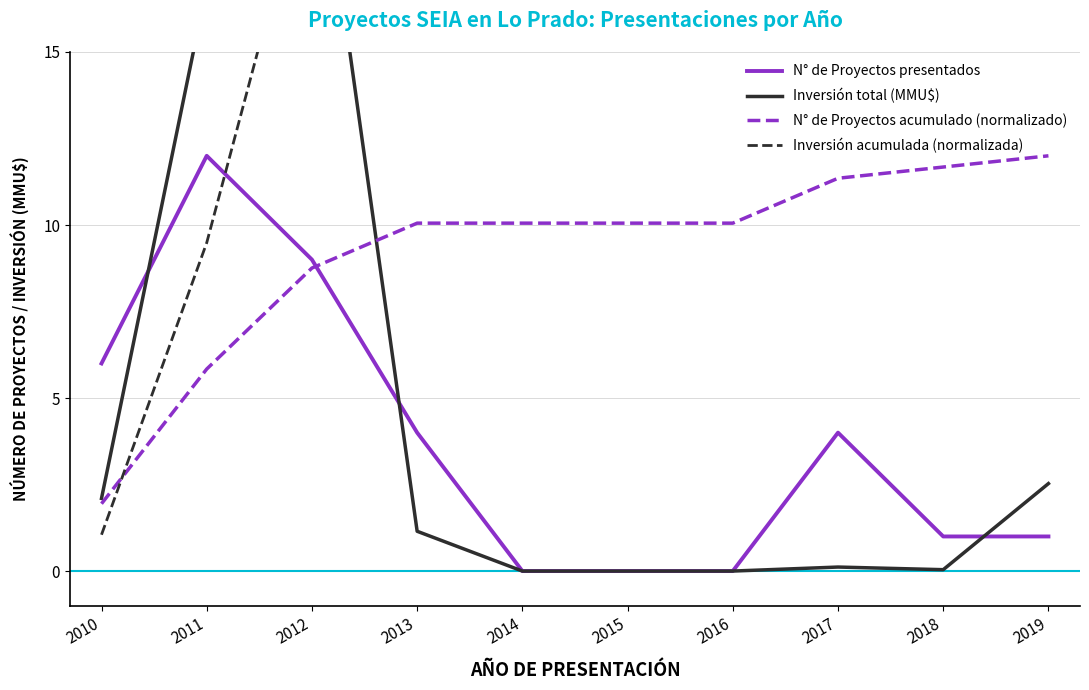

Is the value of Inversión total (MMU$) at 2016 greater than the value of N° de Proyectos presentados at 2018?

No